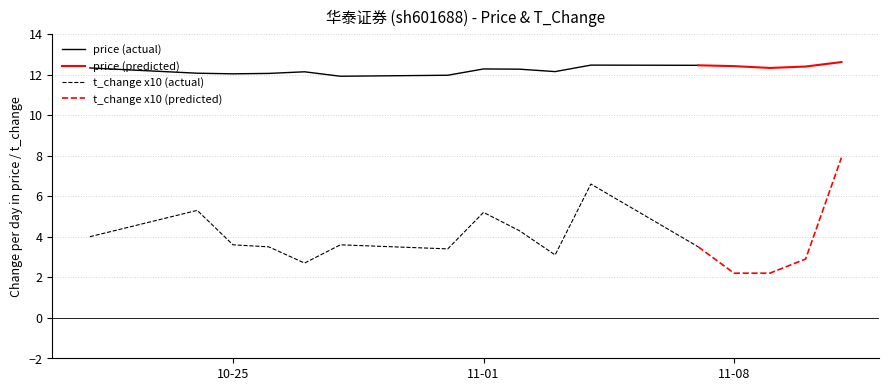

Rank the series by their average value, from lowest to highest.

t_change, price